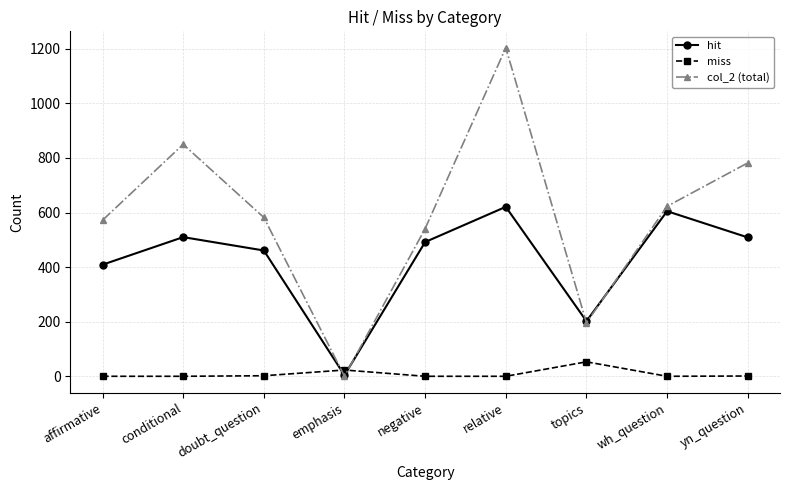

How many lines are shown in the chart?

3